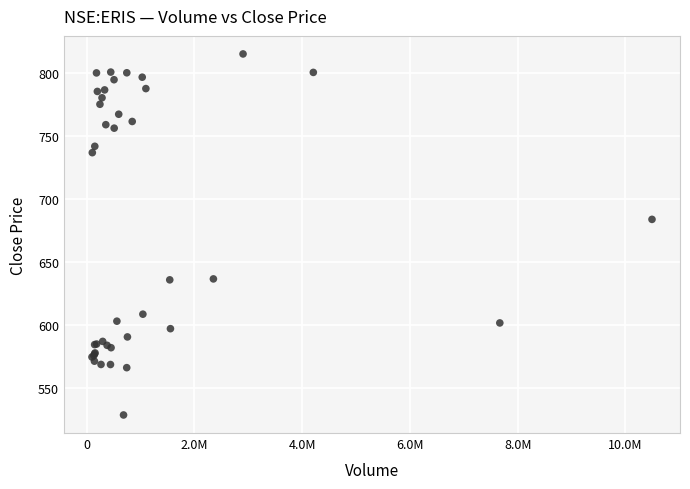

What Y value in the scatter plot is closest to 671?

683.5